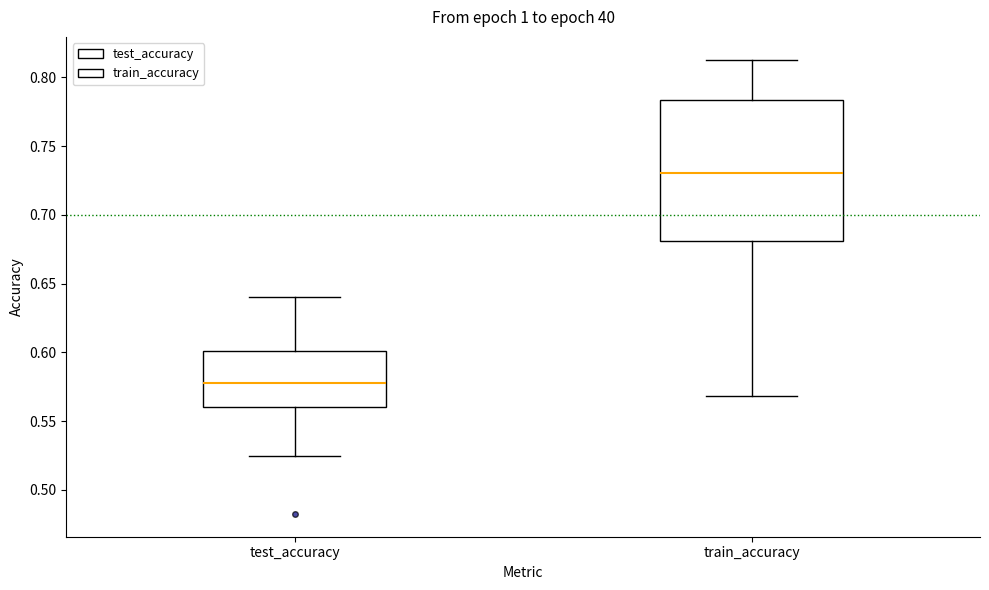

Reading left to right, transcribe this box plot: for each box, give where its median line is, the range the box spans, and where its two whiskers end, as read against the y-axis. The values are not printed on the chart, so give them approximately, as read against the axis.

test_accuracy: median 0.580, box 0.560 to 0.600, whiskers 0.525 to 0.640
train_accuracy: median 0.730, box 0.680 to 0.785, whiskers 0.570 to 0.815